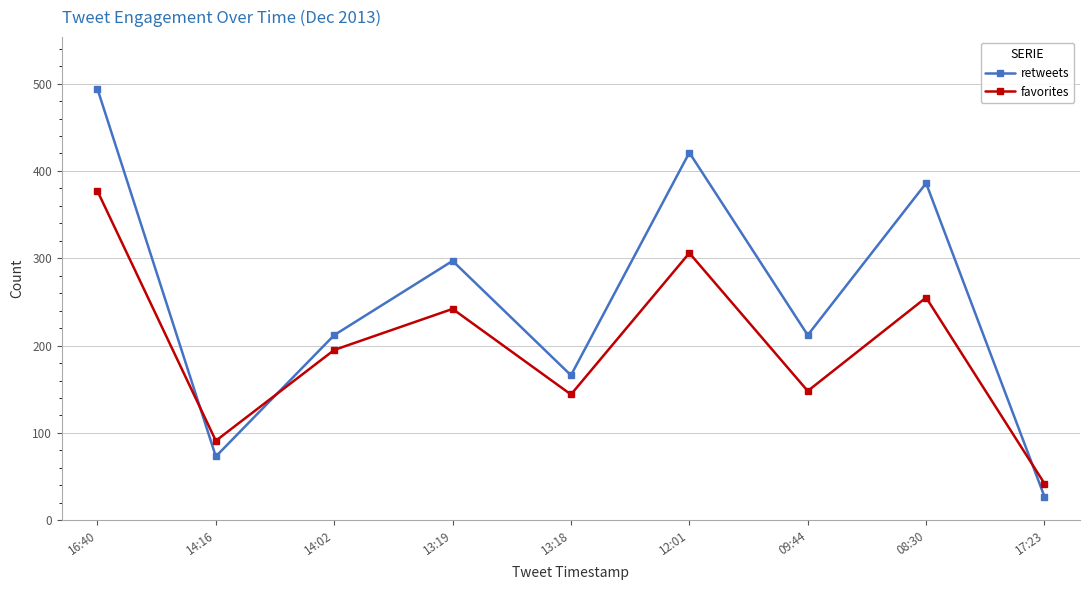

What is the difference between the maximum and minimum values in the favorites series?

335